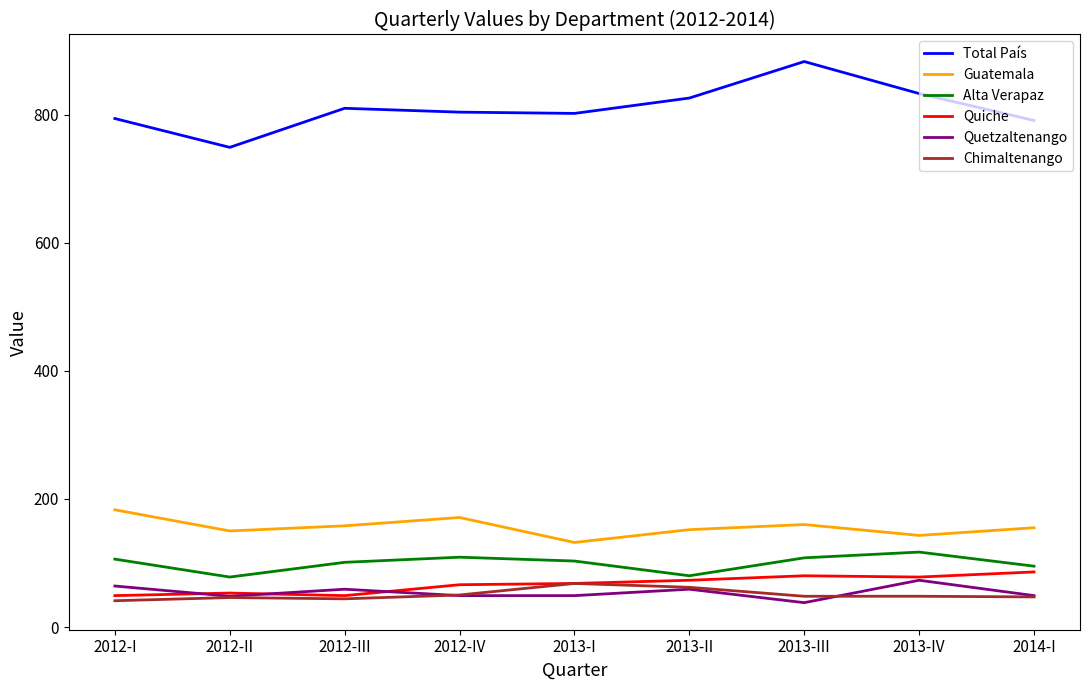

What are all the series names shown in the legend?

Total País, Guatemala, Alta Verapaz, Quiche, Quetzaltenango, Chimaltenango